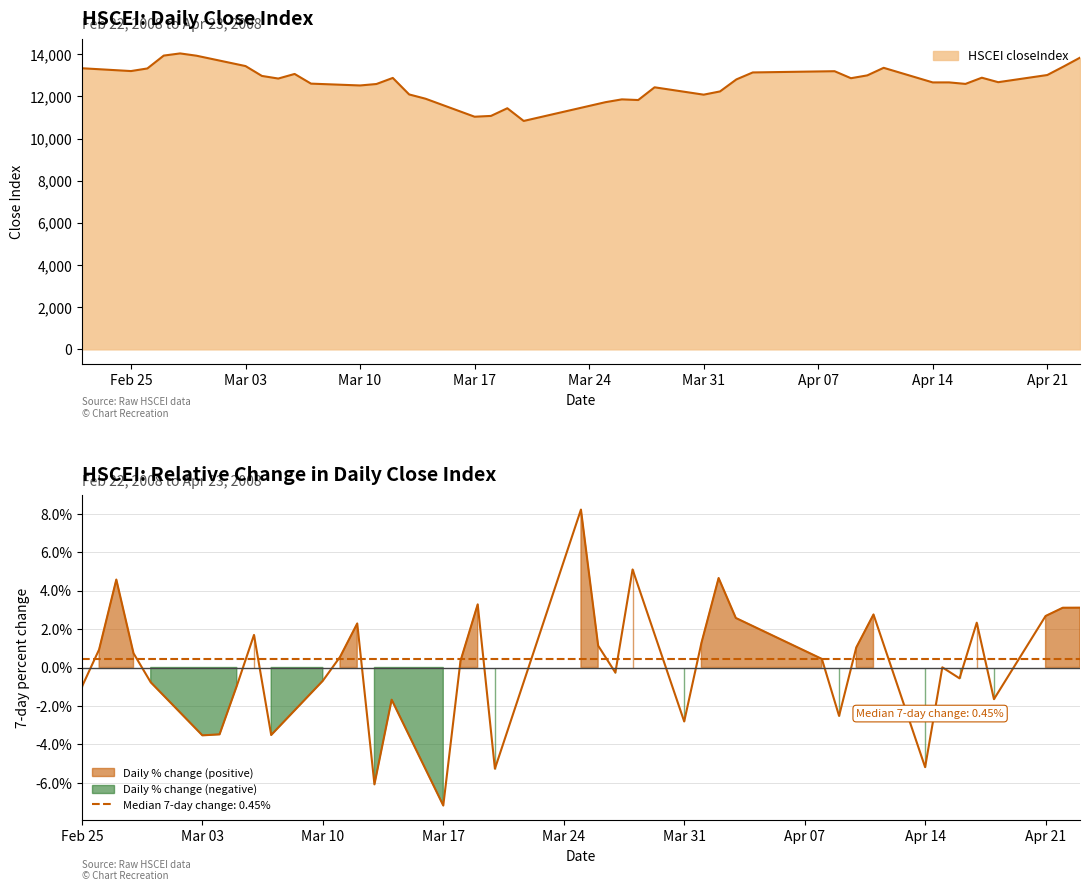

What is the average value?

12683.9